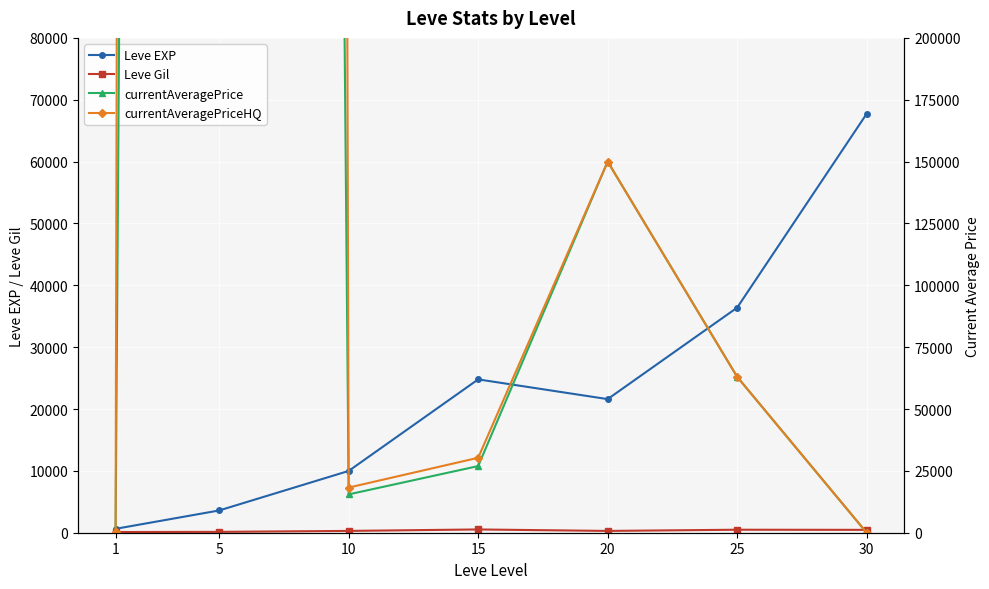

True or false: Leve EXP has a value of 12231.9 at 20.

False